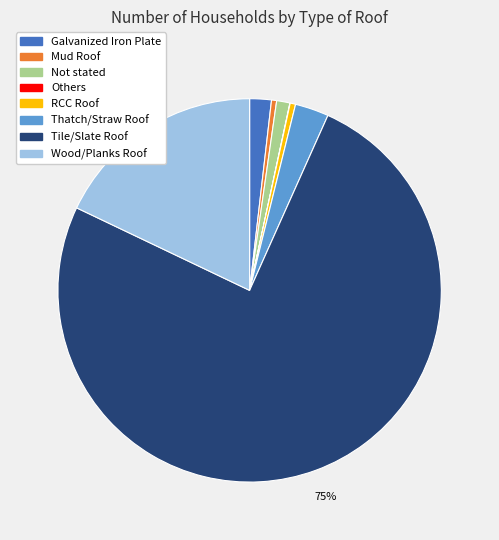

What is the largest slice in the pie chart?

Tile/Slate Roof